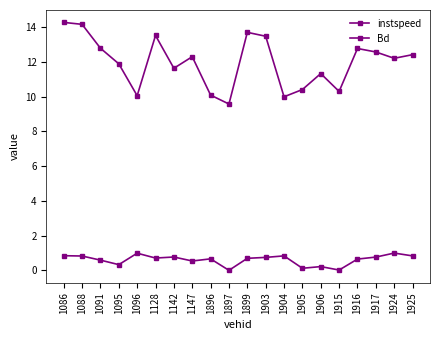

How many lines are shown in the chart?

2